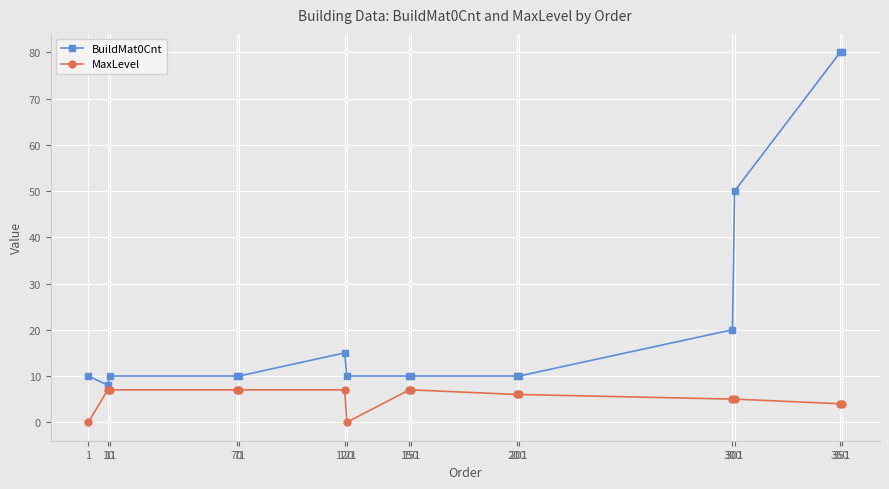

Which series has the widest spread of values?

BuildMat0Cnt